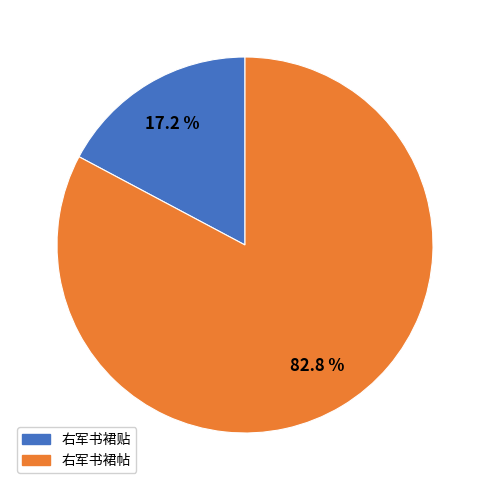

The 右军书裙贴 slice represents 11% of the pie. True or false?

False